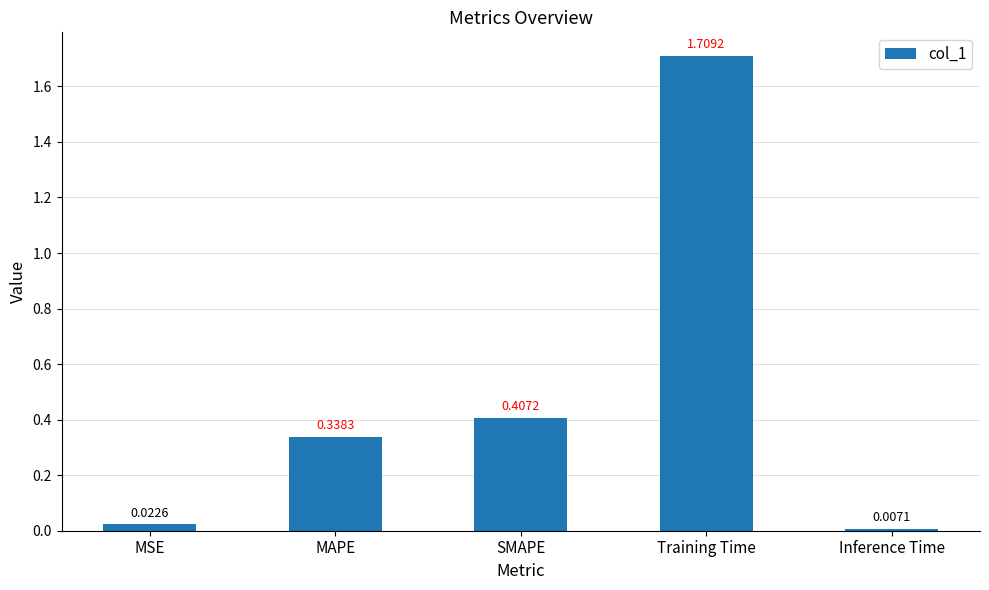

What position from the left is Training Time?

4